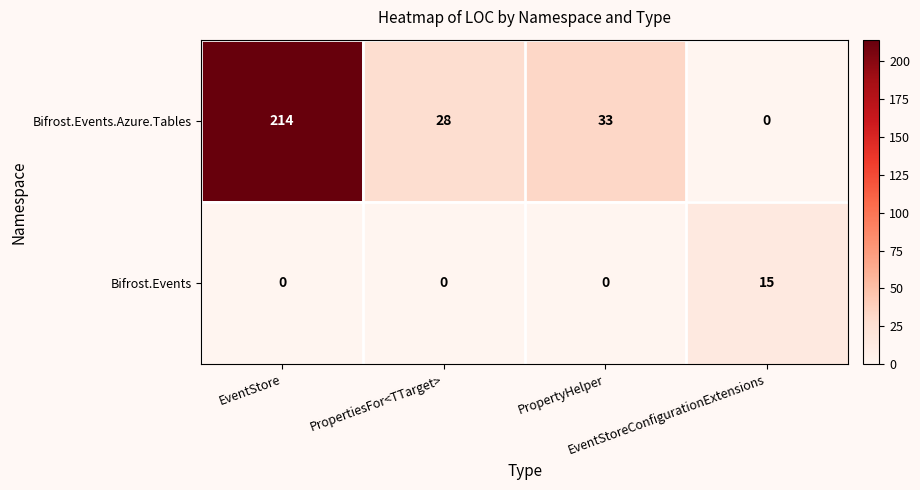

What is the difference between the second highest and second lowest values in the Bifrost.Events.Azure.Tables series?

5